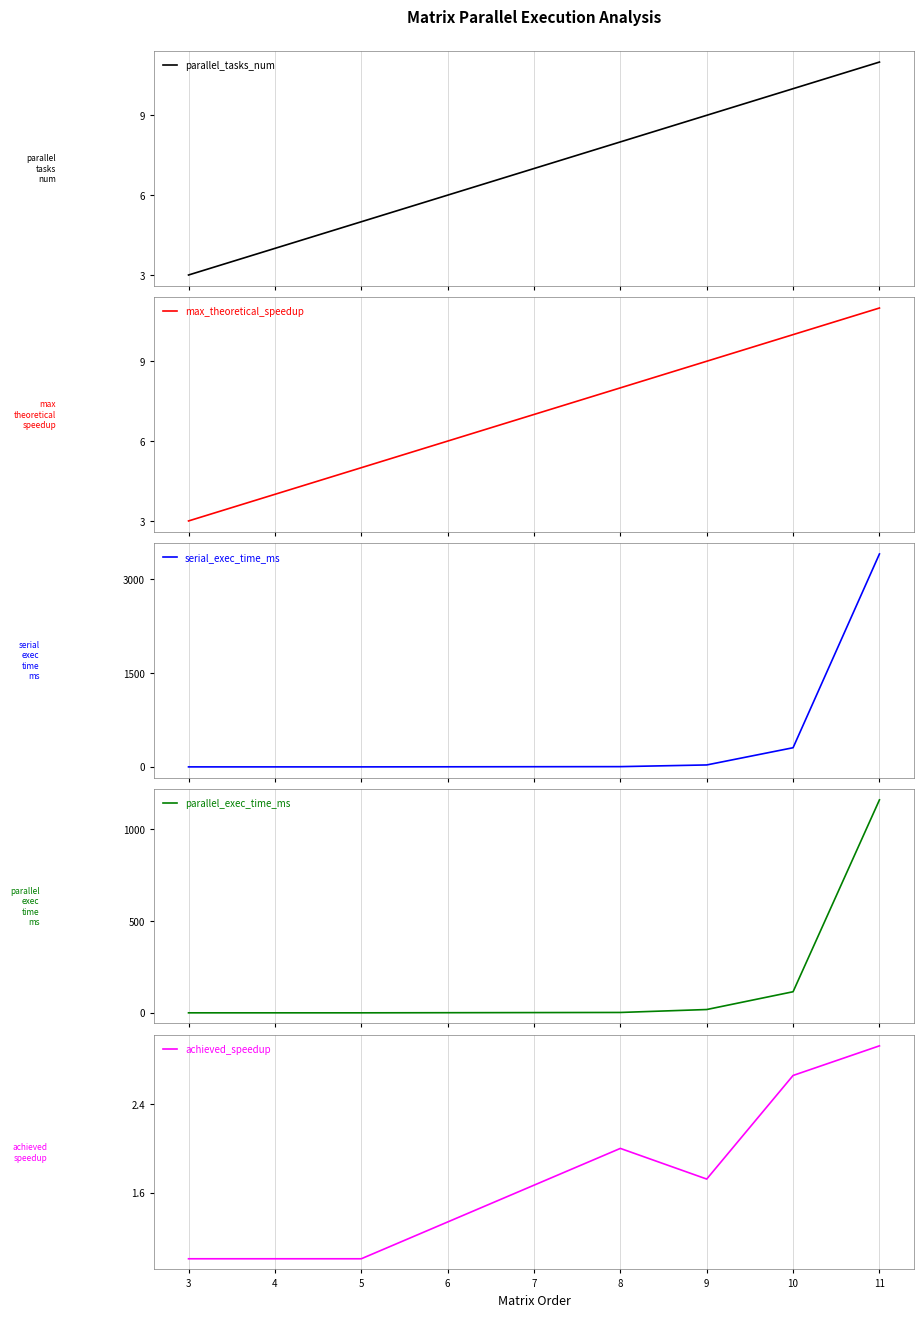

What is the lowest value of the parallel_tasks_num series?

3